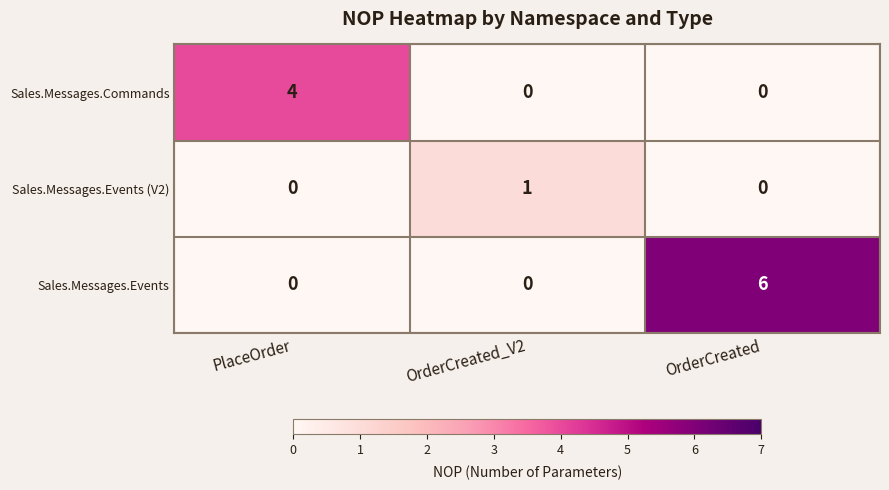

True or false: Sales.Messages.Events (V2) has a value of 0 at PlaceOrder.

True